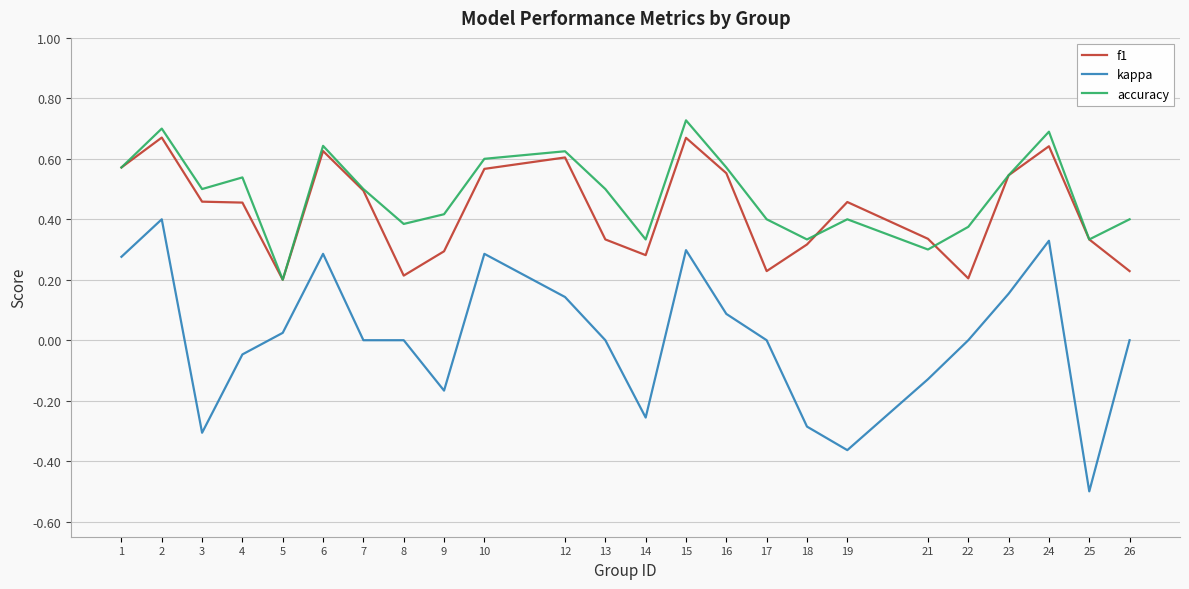

Does the chart have visible grid lines?

Yes